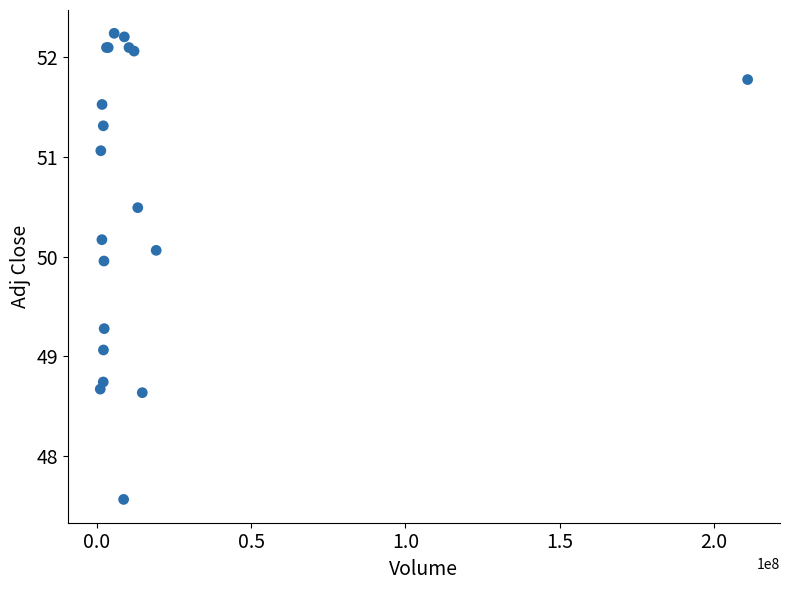

What Y value in the scatter plot is closest to 49?

49.1